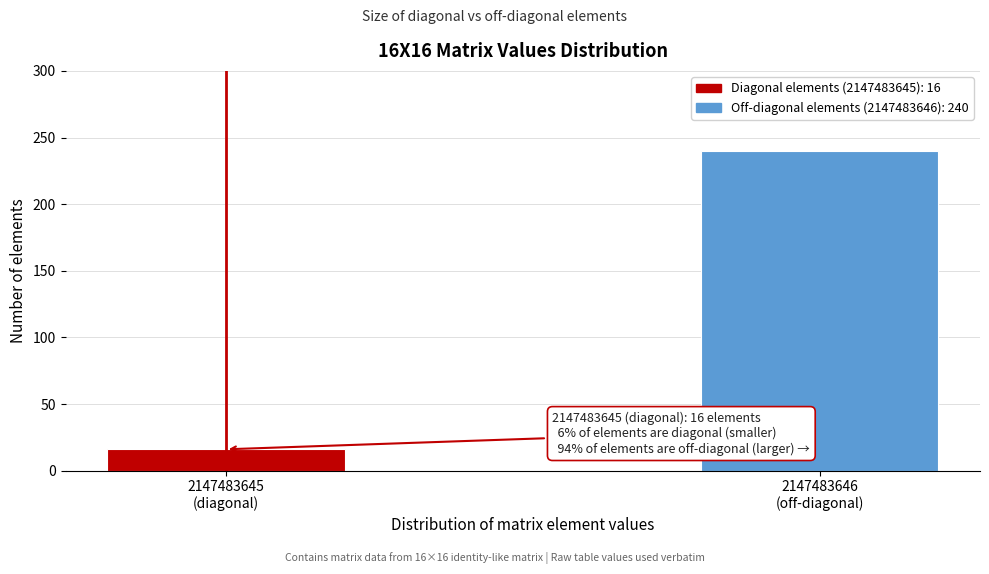

Reading left to right, list all the values displayed in this chart.

16	240